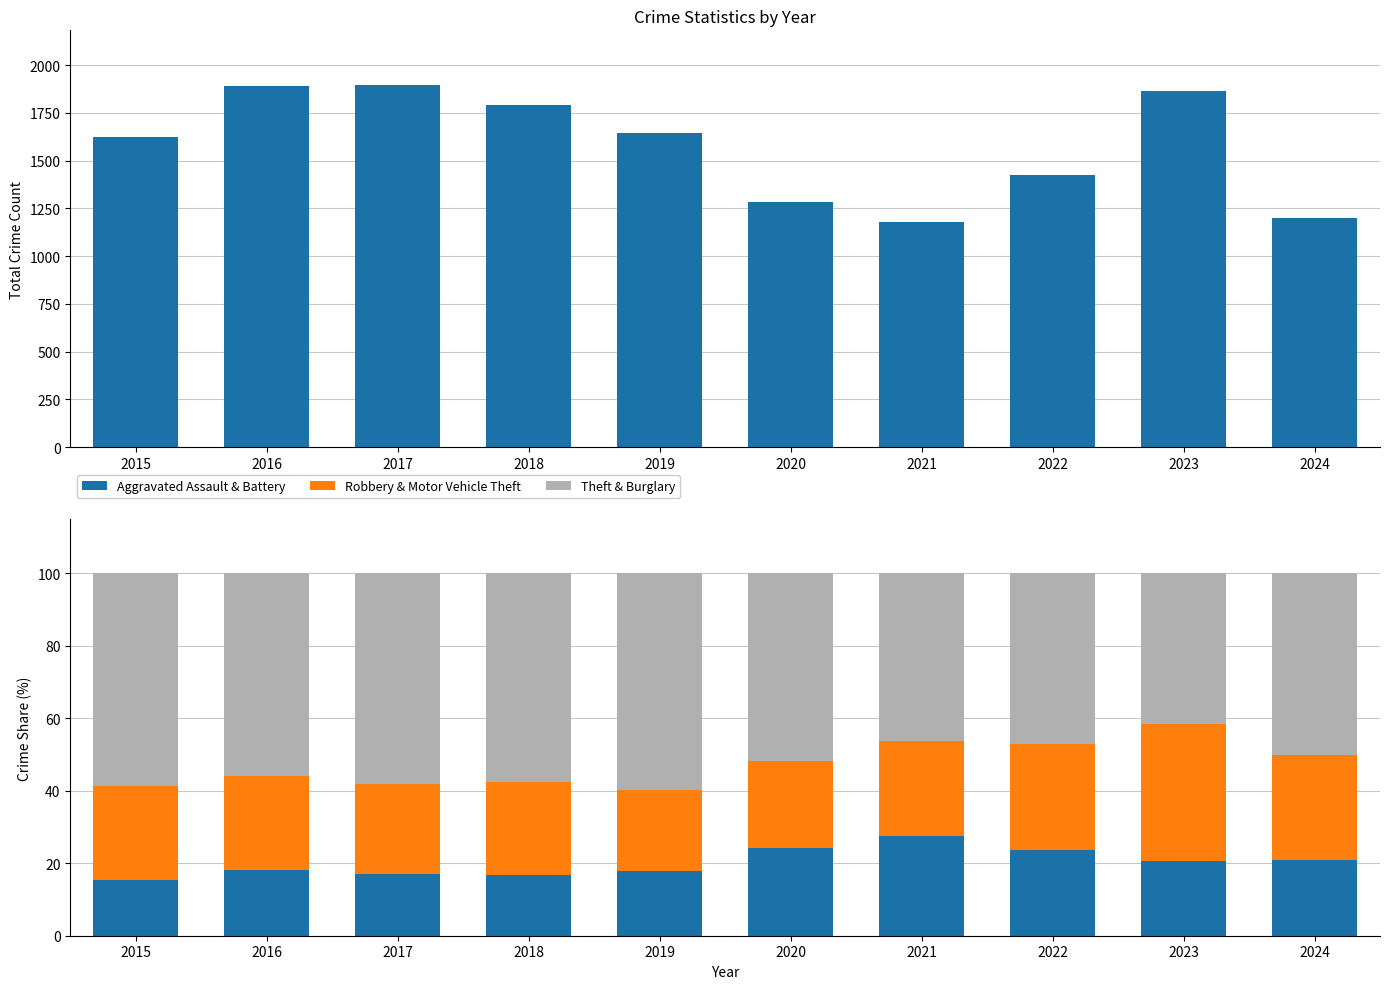

At how many categories does at least one series exceed 1126?

10